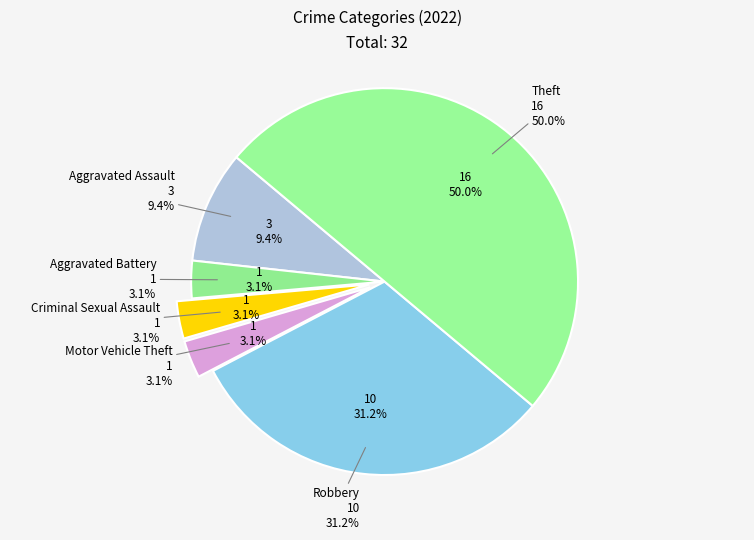

What percentage is the Aggravated Battery slice, to the nearest percent?

3%